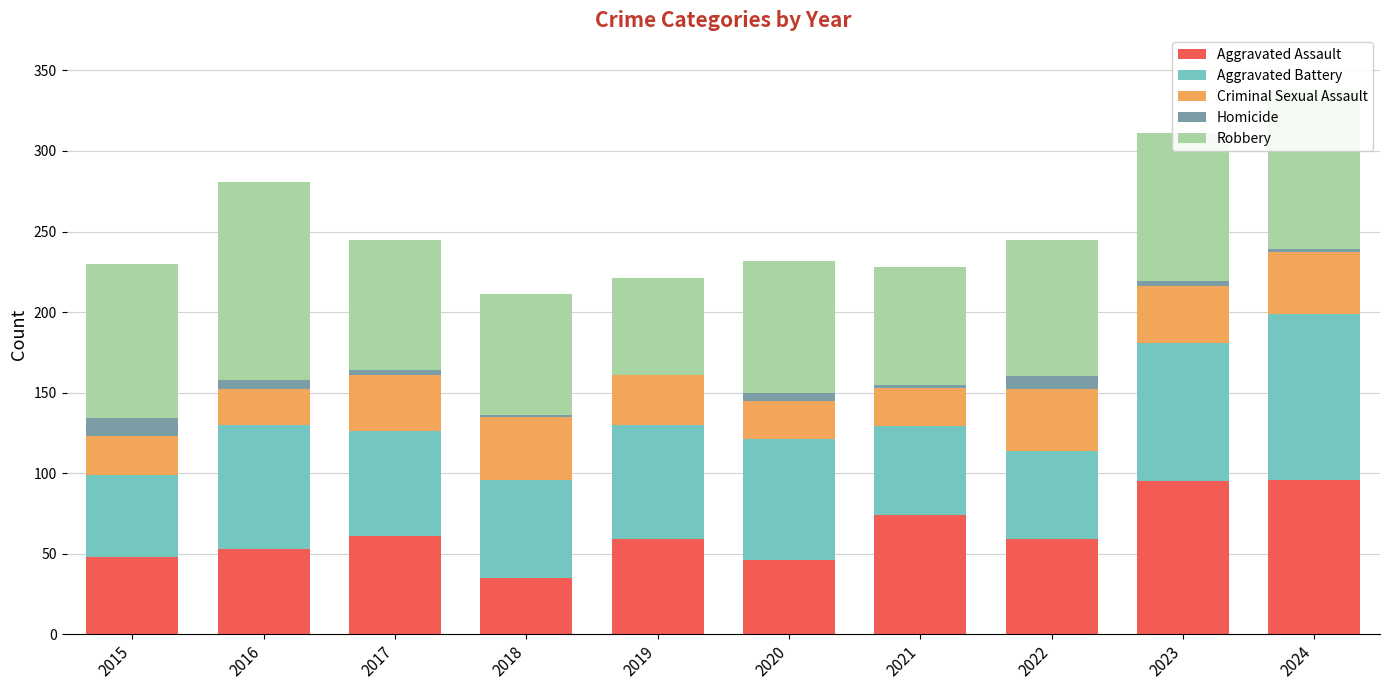

What is the highest value of the Aggravated Assault series?

96